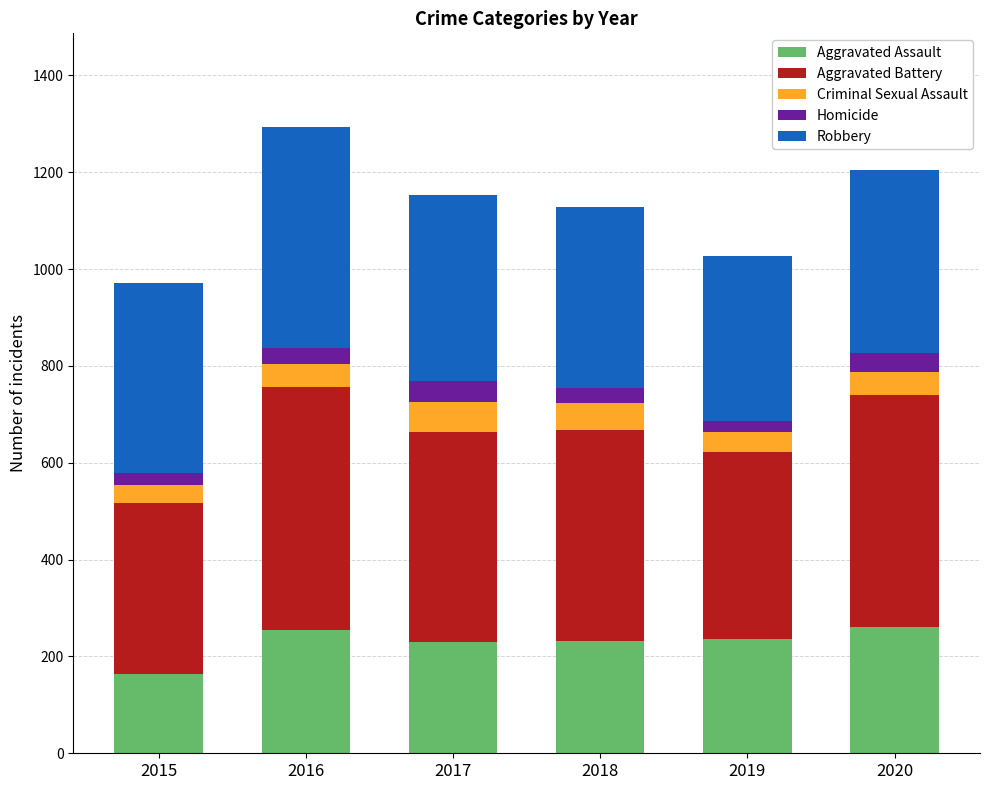

What is the minimum value for Aggravated Assault?

163